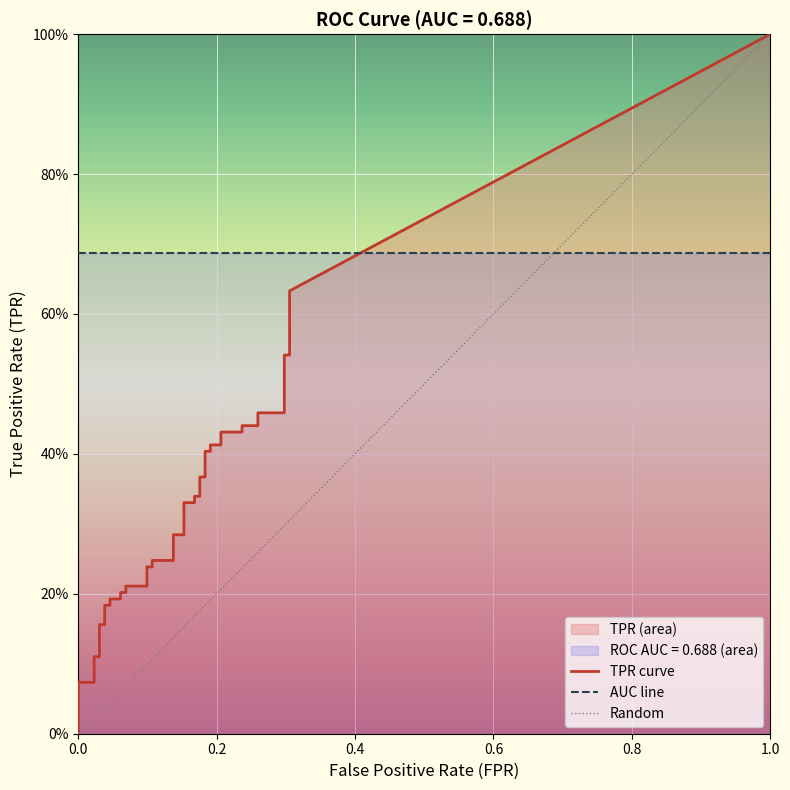

True or false: tpr has more than 2 points higher than both neighbors.

False